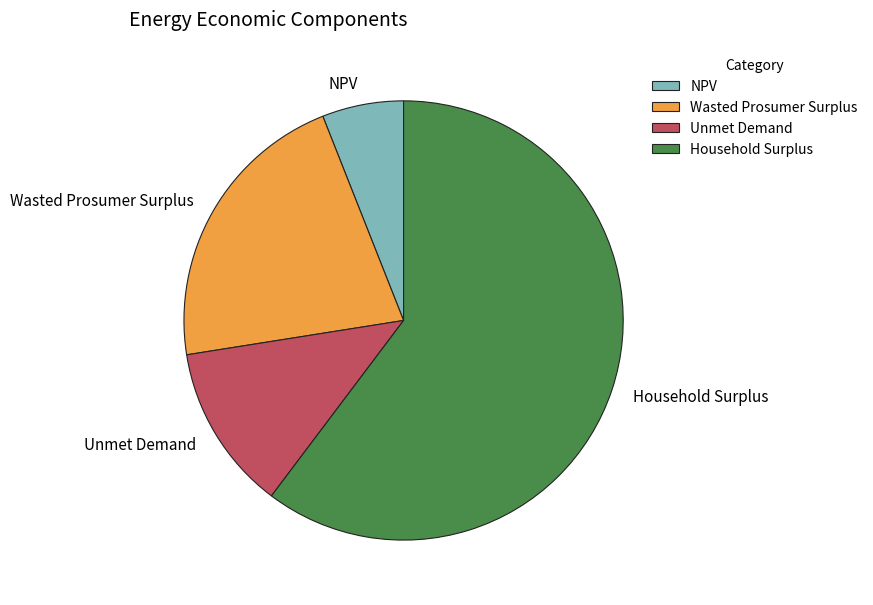

Rank the categories by value from highest to lowest.

Household Surplus, Wasted Prosumer Surplus, Unmet Demand, NPV